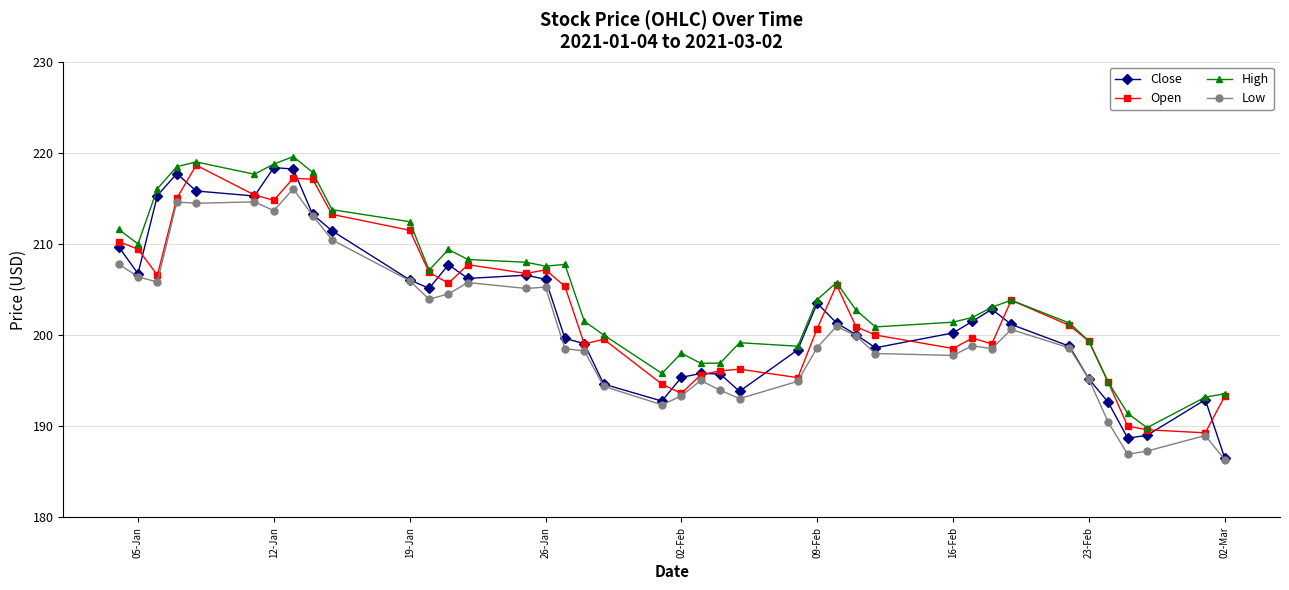

What is the lowest value of the Open series?

189.3